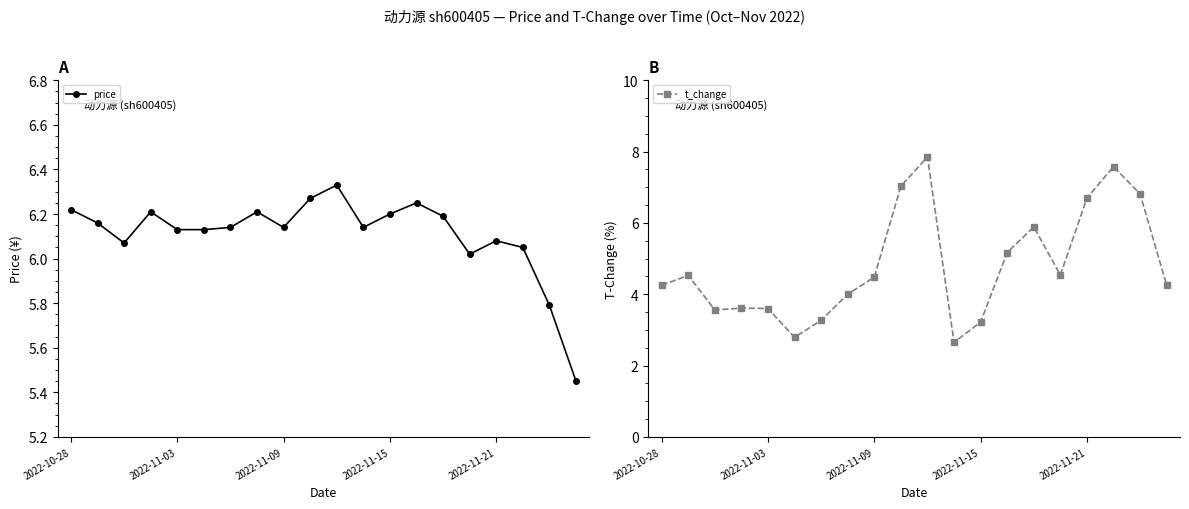

The price series shows 6.2 at 7. True or false?

True